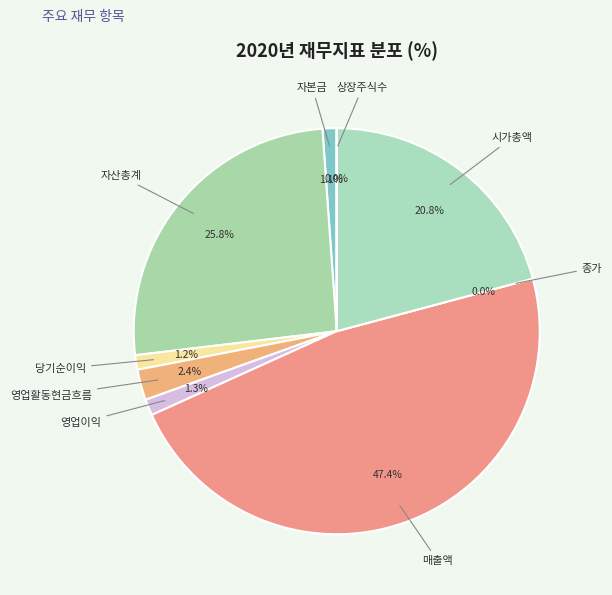

To the nearest percent, what is the combined percentage of 자산총계 and 시가총액?

47%